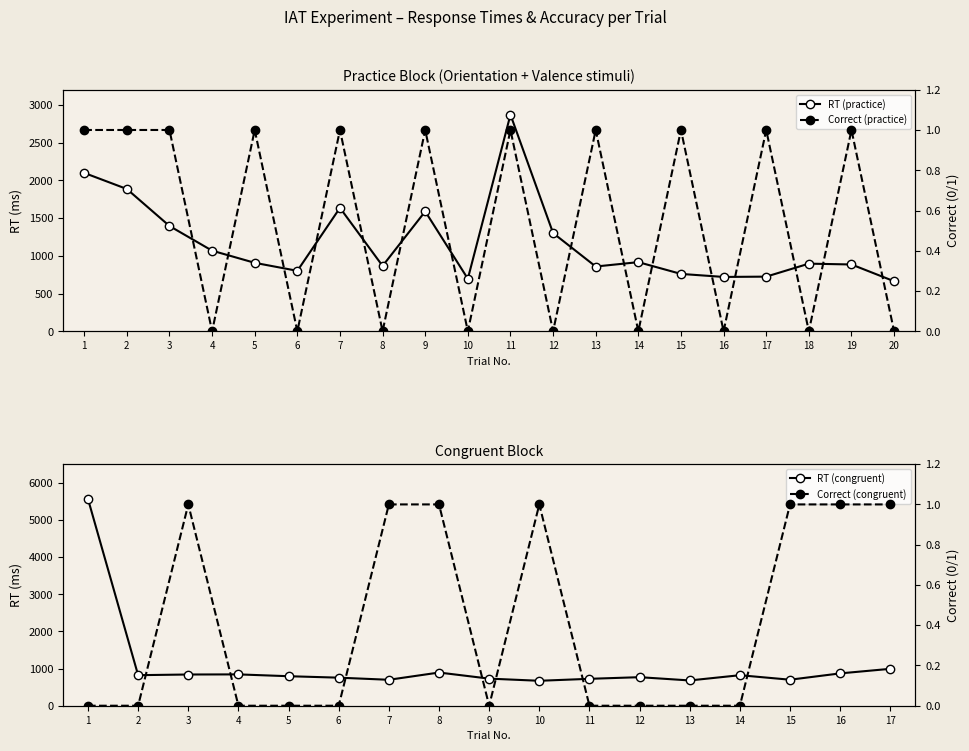

Where does the data first go above 907?

1